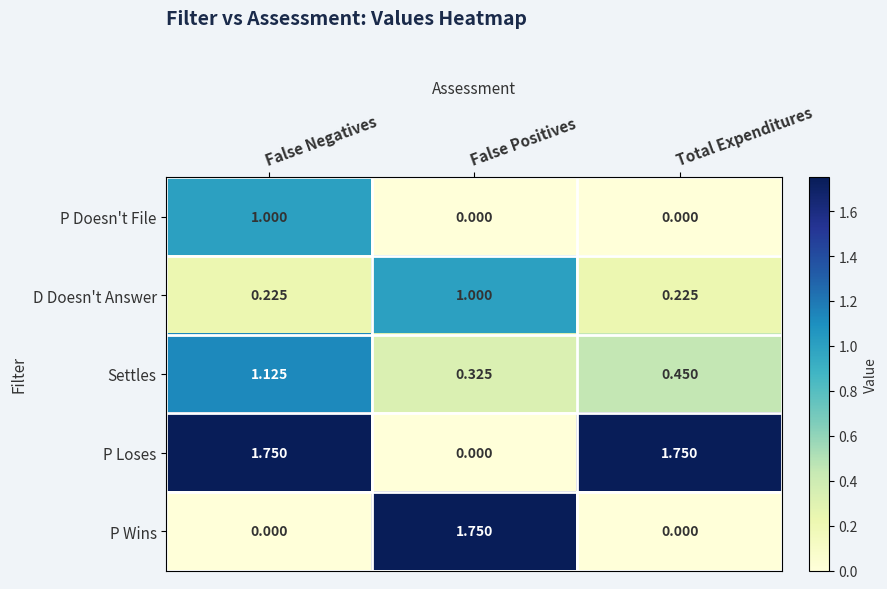

Which series changed the most between False Negatives and Total Expenditures?

P Doesn't File